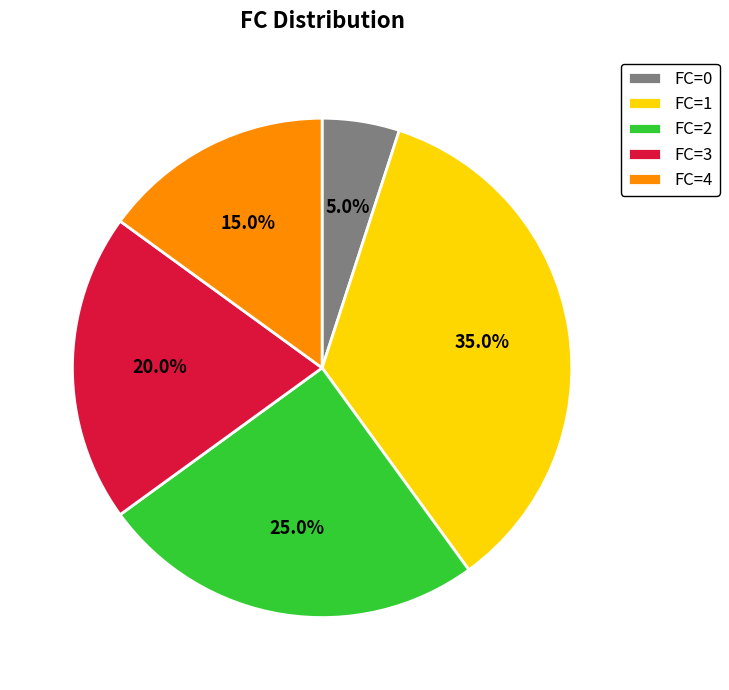

What is the smallest slice in the pie chart?

FC=0